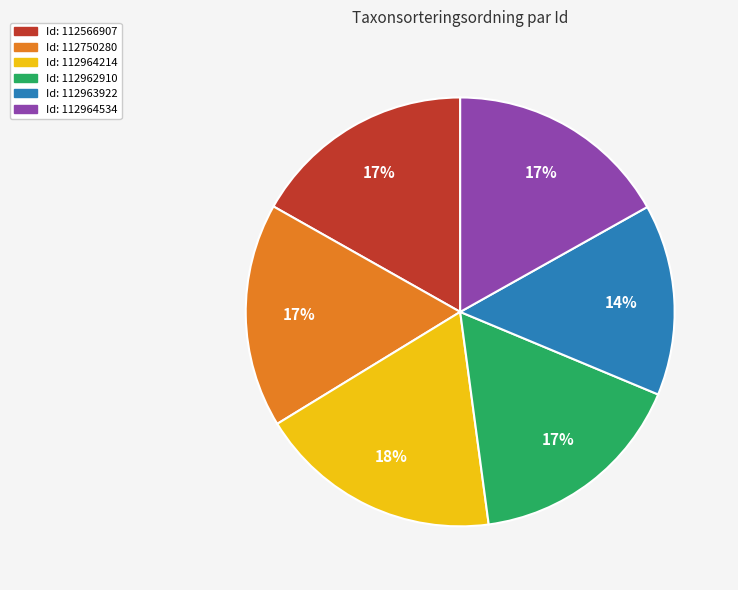

To the nearest percent, what is the difference between the largest and smallest slice percentages?

4%